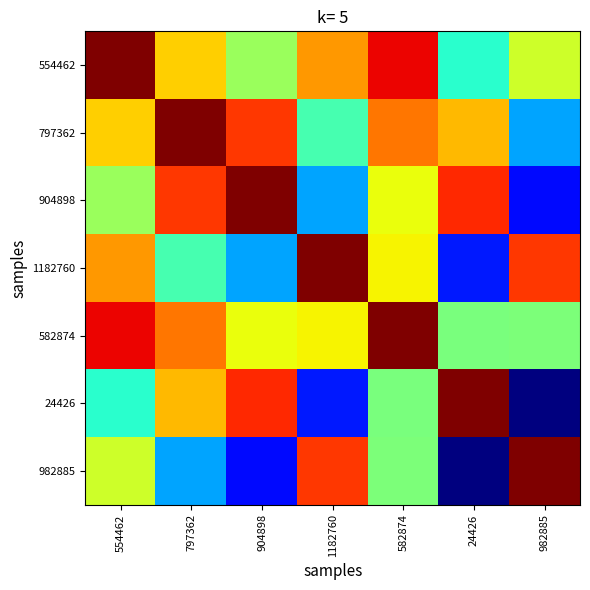

At which category does the chart reach its minimum across all series?

982885